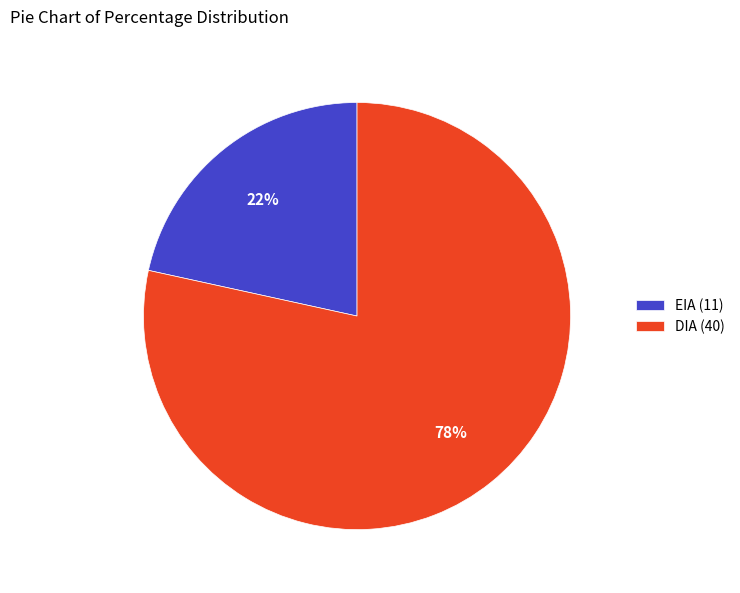

Rank the categories by value from highest to lowest.

DIA, EIA